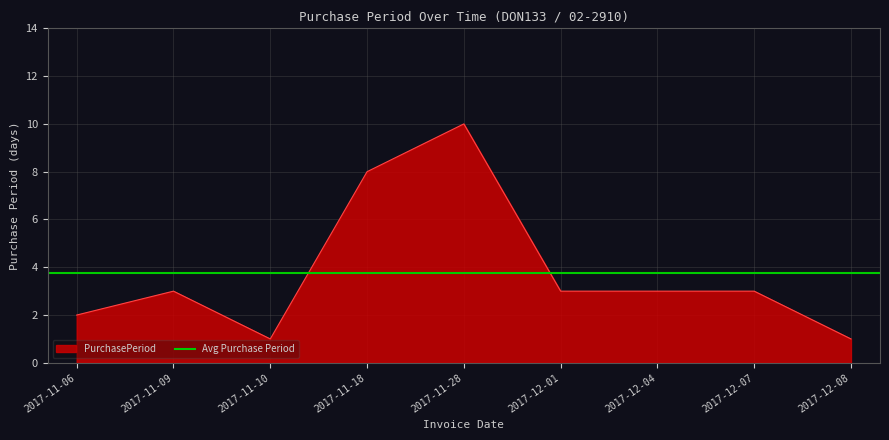

How many interior local valleys (lower than both neighbors) does the data have?

1